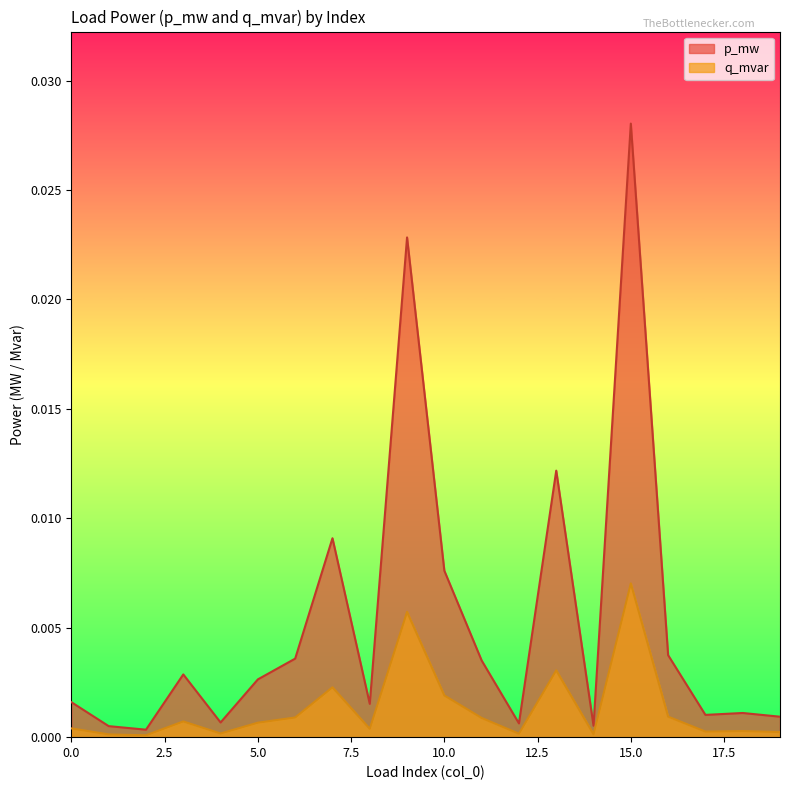

Which category has the highest value in the p_mw series?

15.0